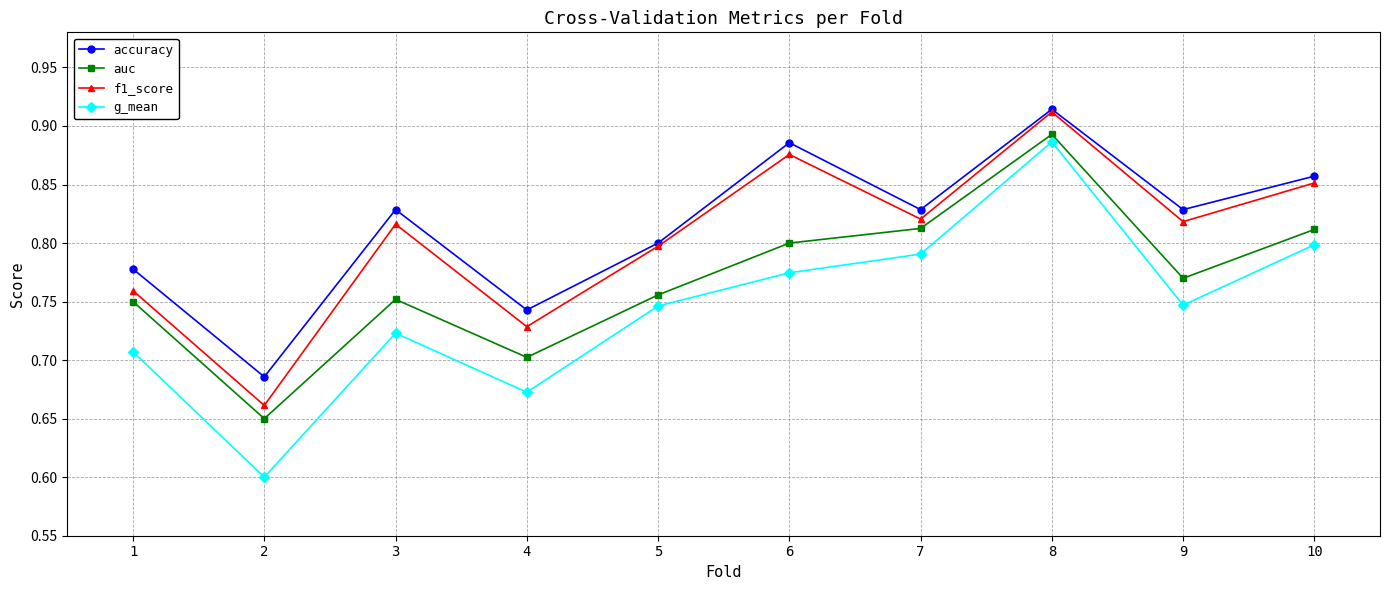

At which label does f1_score reach its peak?

8